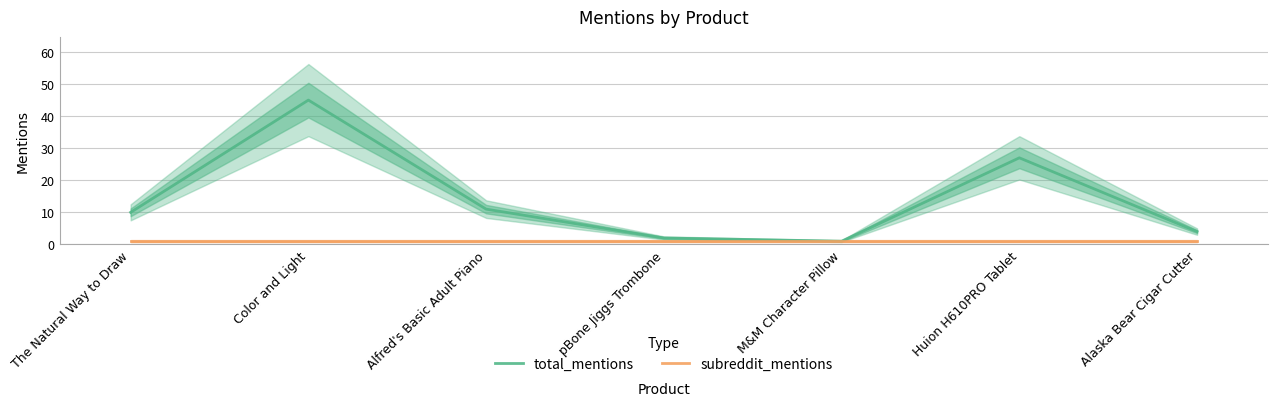

Does the chart have visible grid lines?

Yes